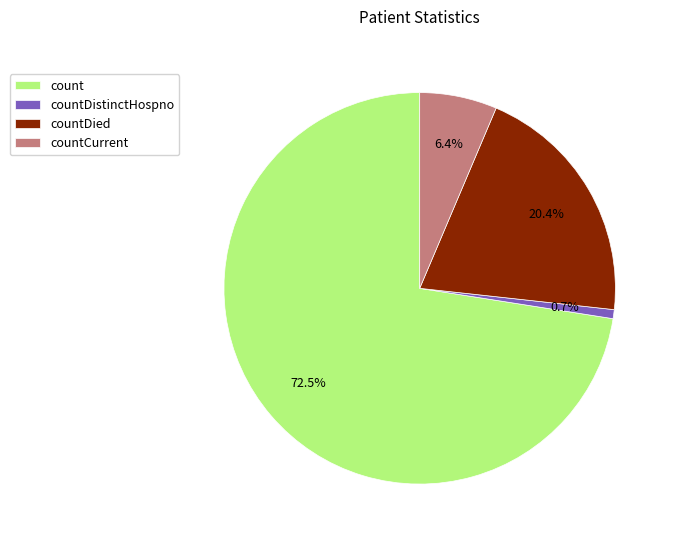

To the nearest percent, what is the difference between the largest and smallest slice percentages?

72%